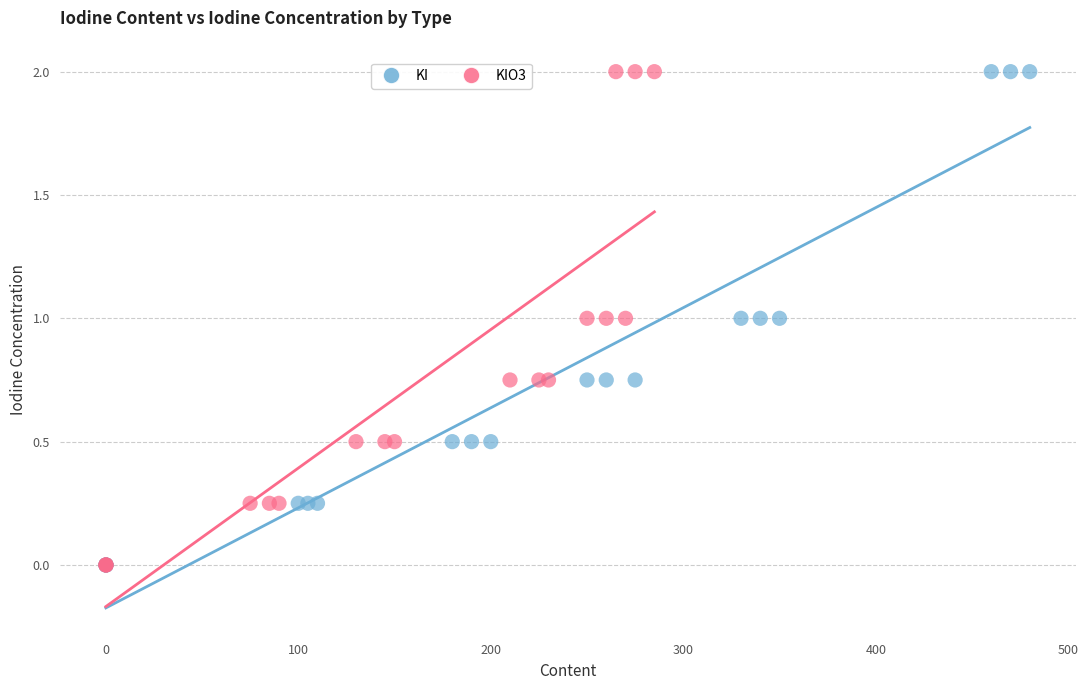

What are all the series names shown in the legend?

KI, KIO3